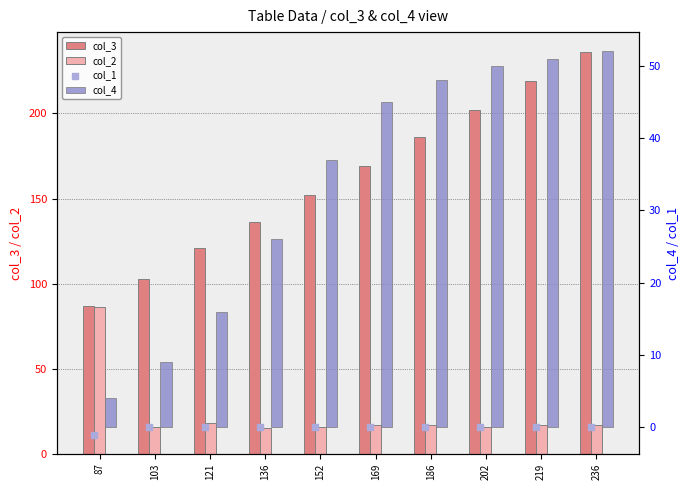

At how many categories does at least one series exceed 73?

10